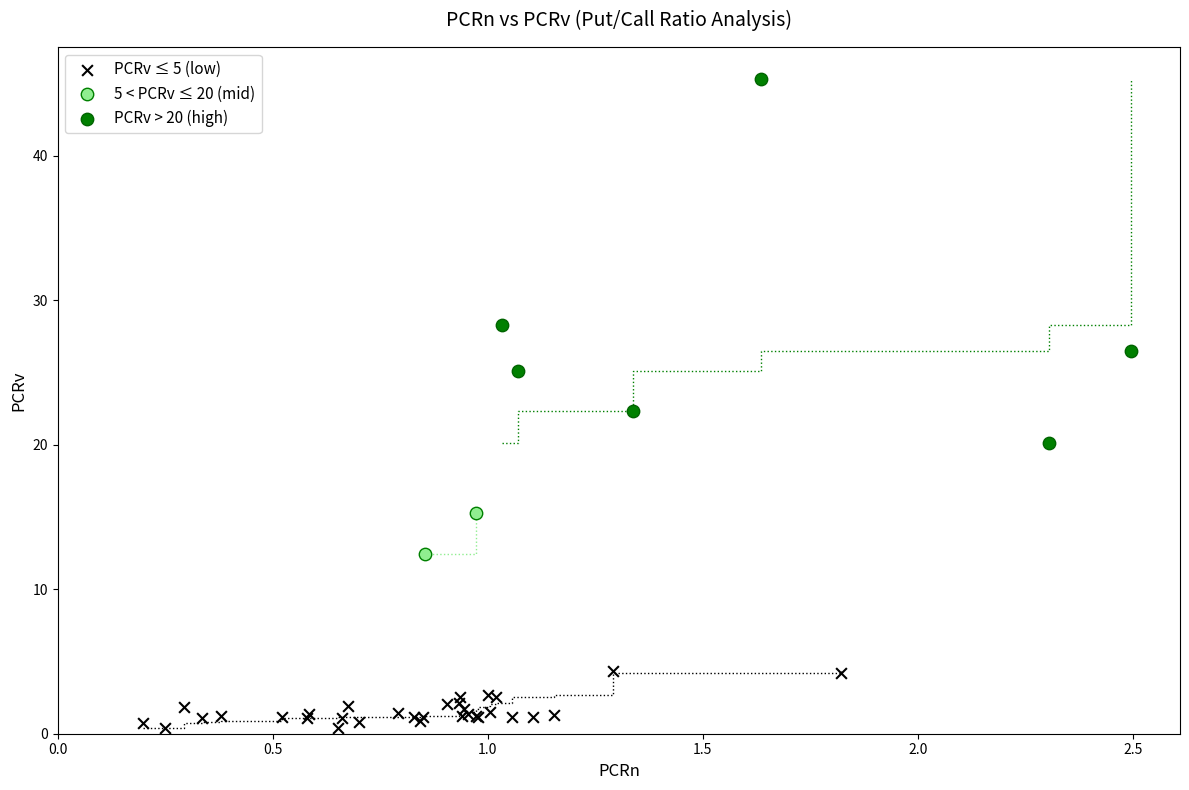

Which series contains the highest Y value?

PCRv > 20 (high)